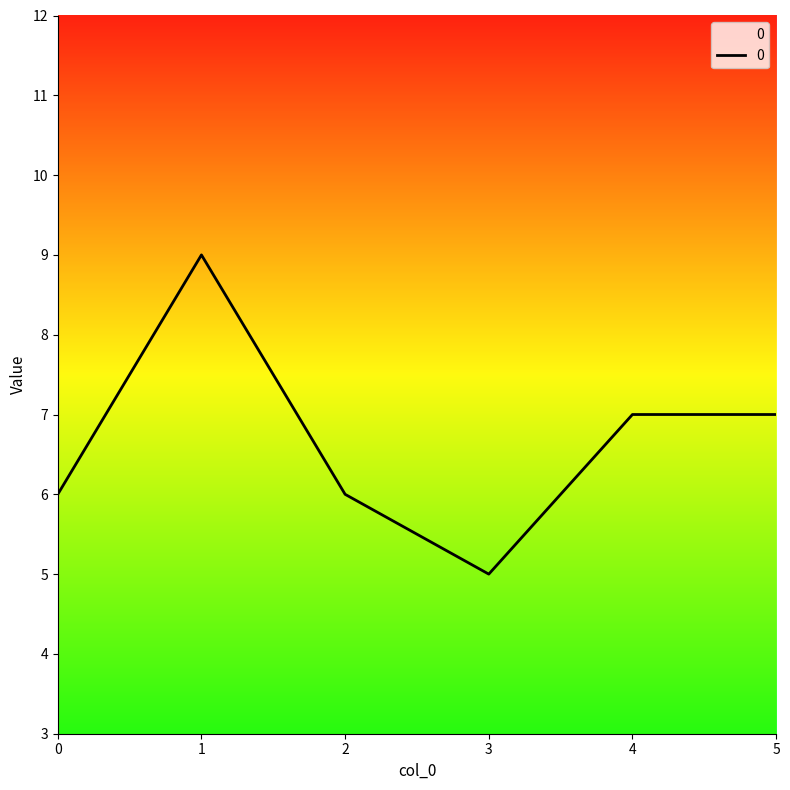

What value does the data have at 3?

5